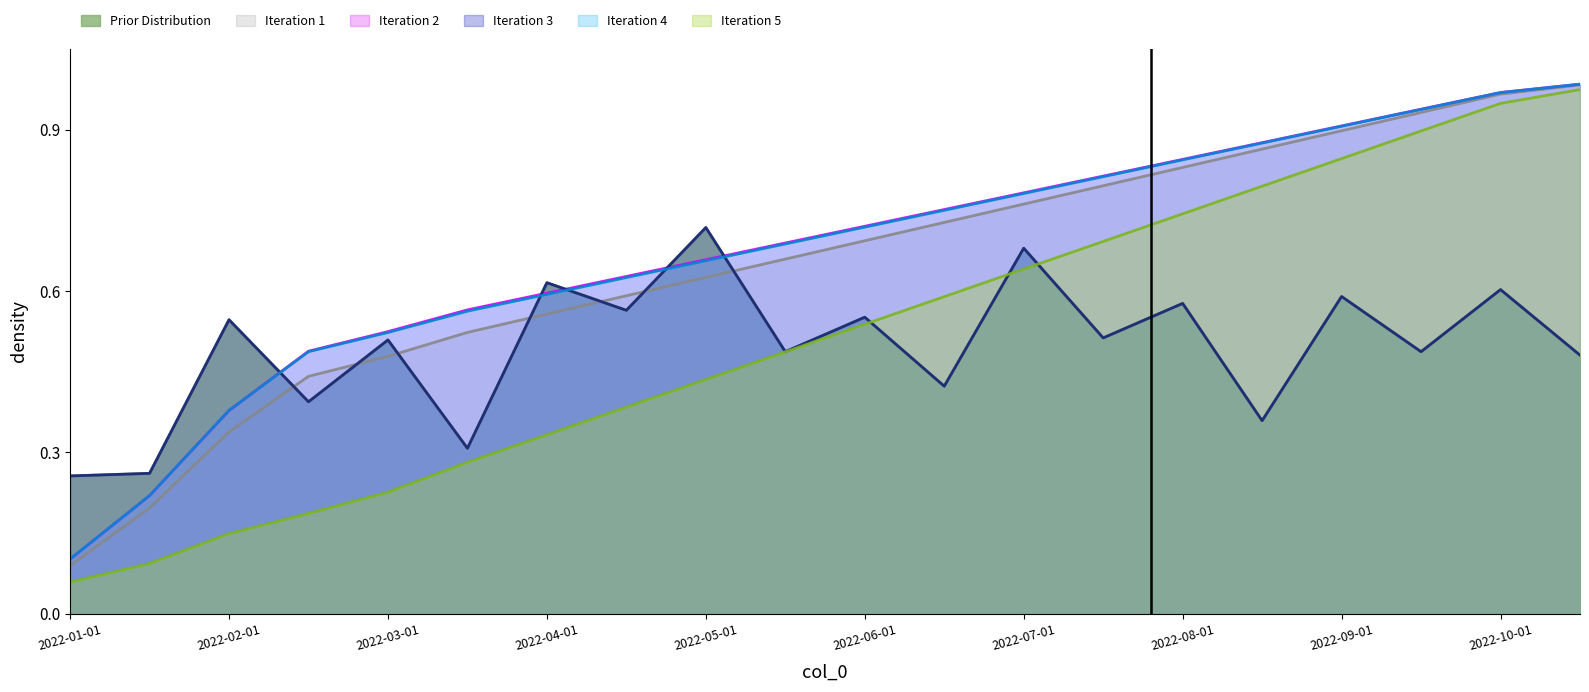

What is the sum of the col_6 values at 2022-09-01 and 2022-06-15?

1.7